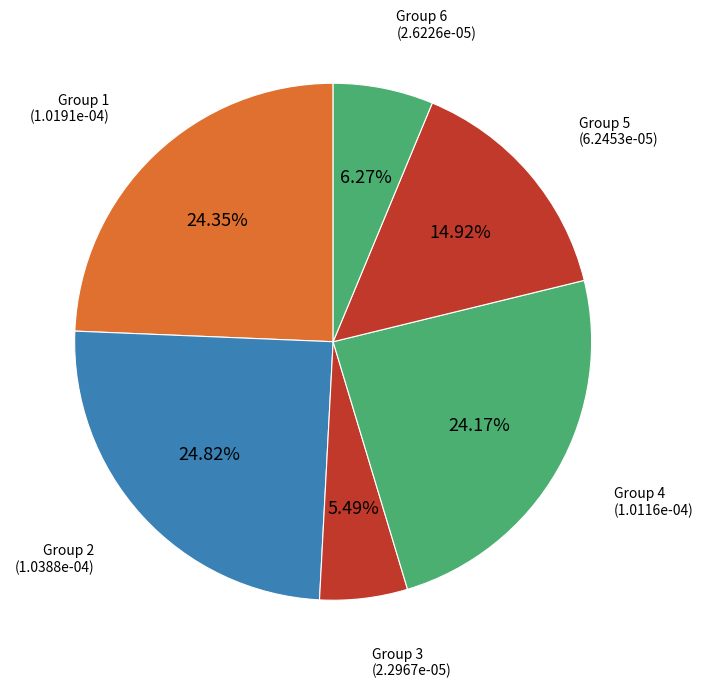

How many segments does this pie chart have?

6